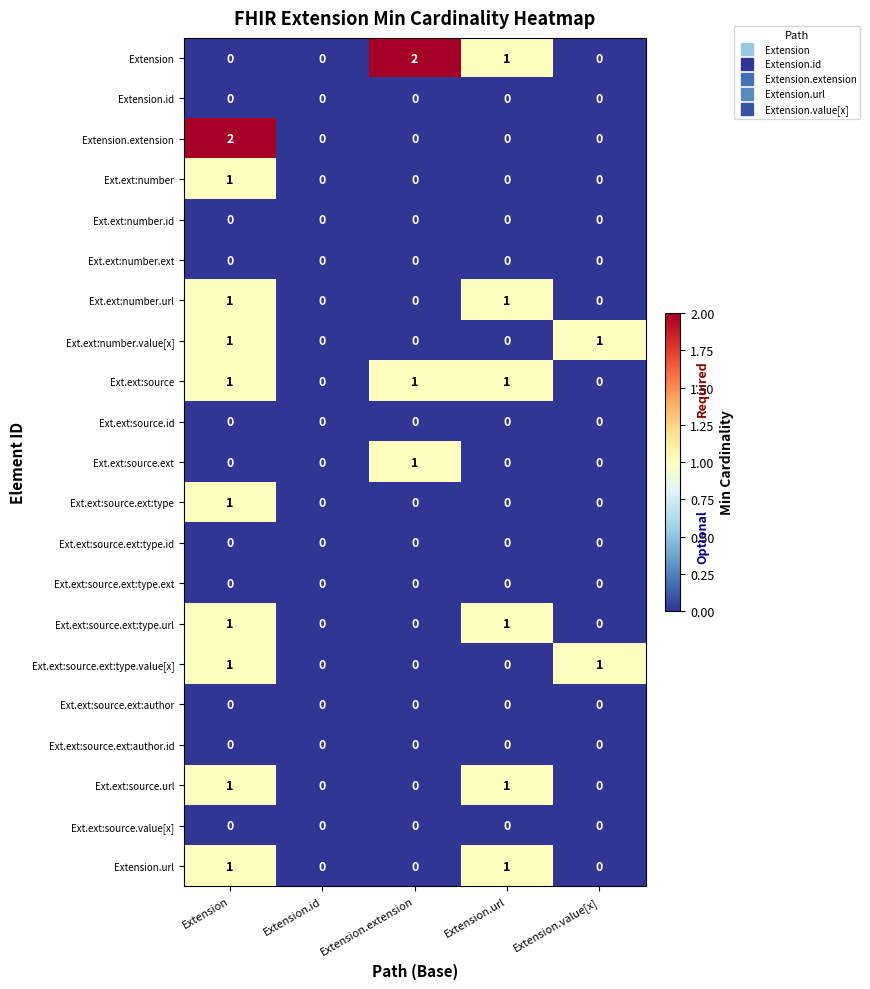

How many Extension values are between 0 and 1?

4